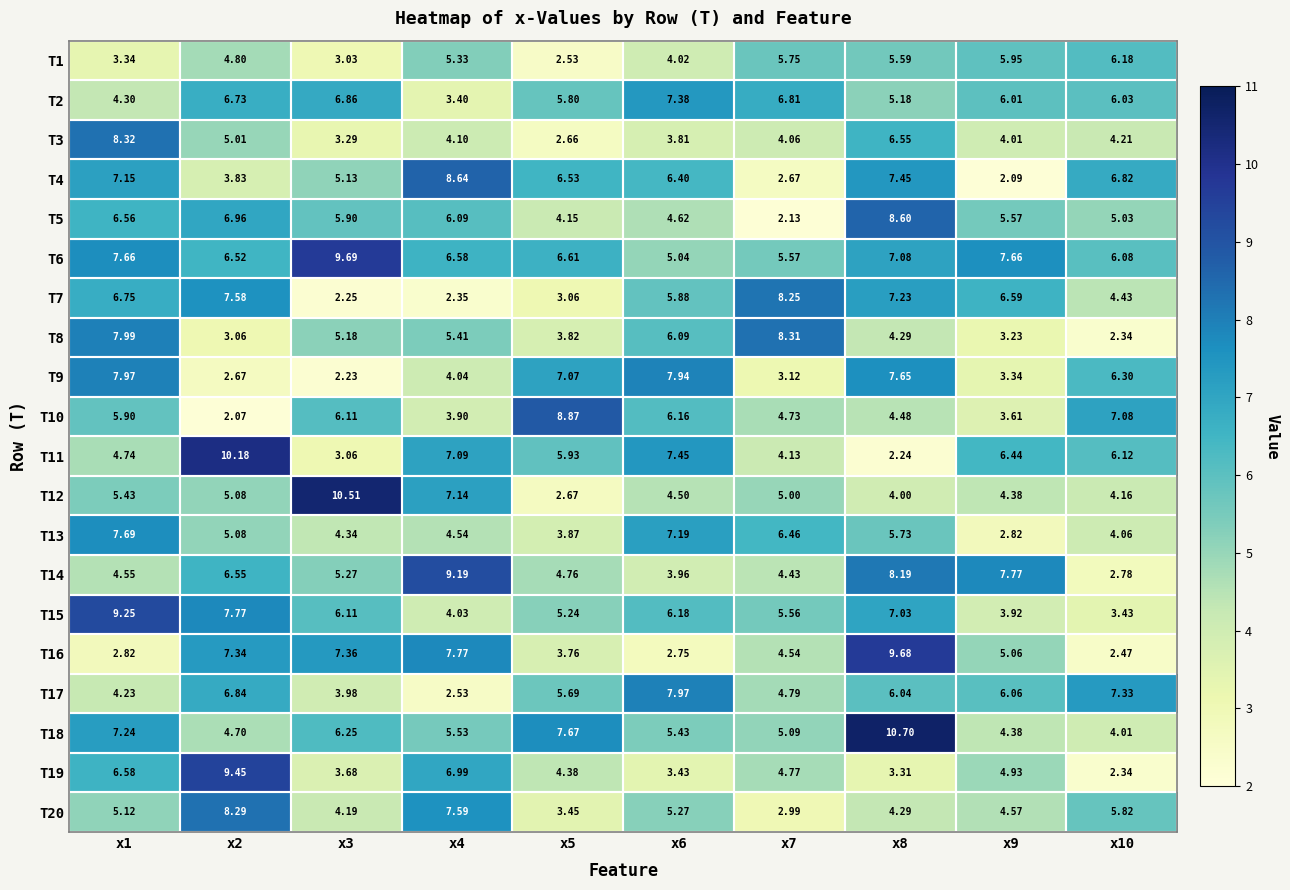

Is the value of T4 at x8 greater than the value of T20 at x1?

Yes